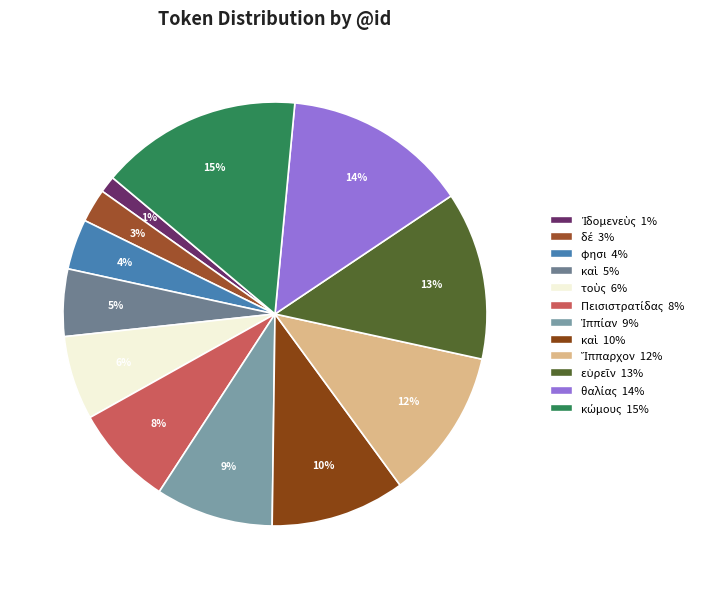

Rank the categories by value from highest to lowest.

κώμους, θαλίας, εὑρεῖν, Ἵππαρχον, καὶ, Ἱππίαν, Πεισιστρατίδας, τοὺς, καὶ, φησι, δέ, Ἰδομενεὺς